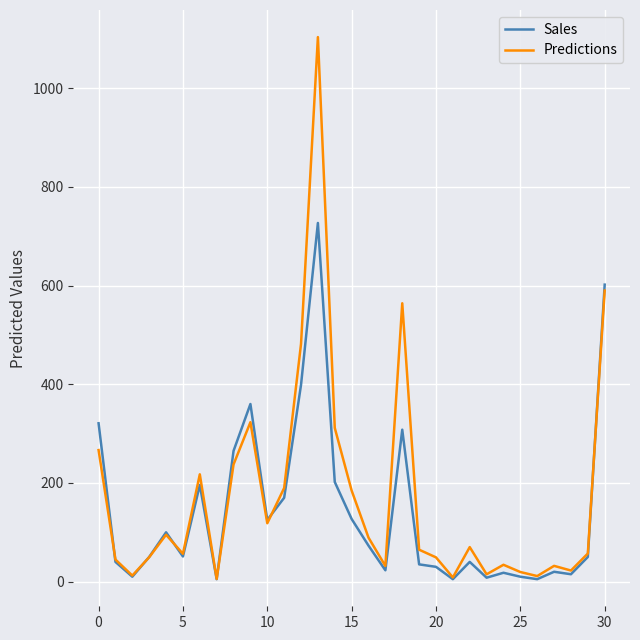

Count the number of categories in the chart.

31